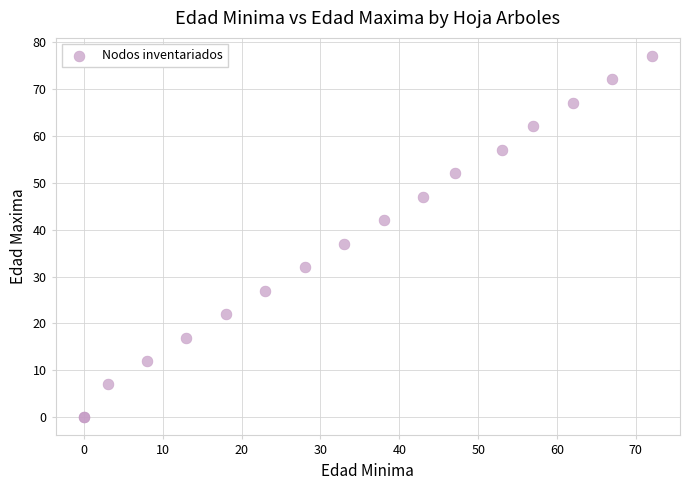

What Y value in the scatter plot is closest to 38?

37